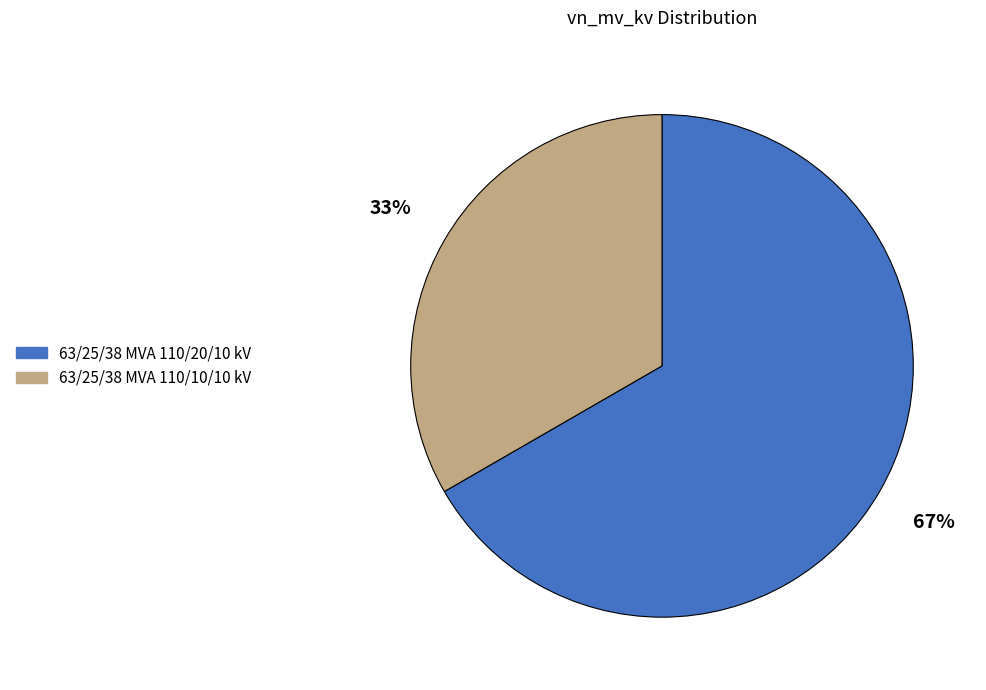

Count the number of slices in the pie.

2